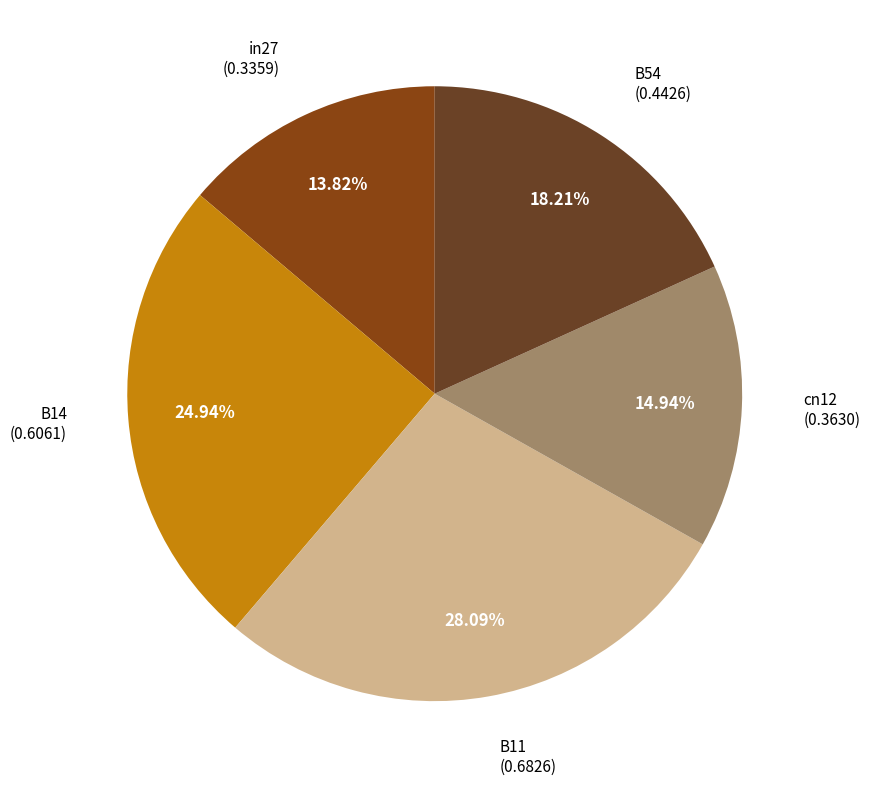

Rank the categories by value from lowest to highest.

in27, cn12, B54, B14, B11